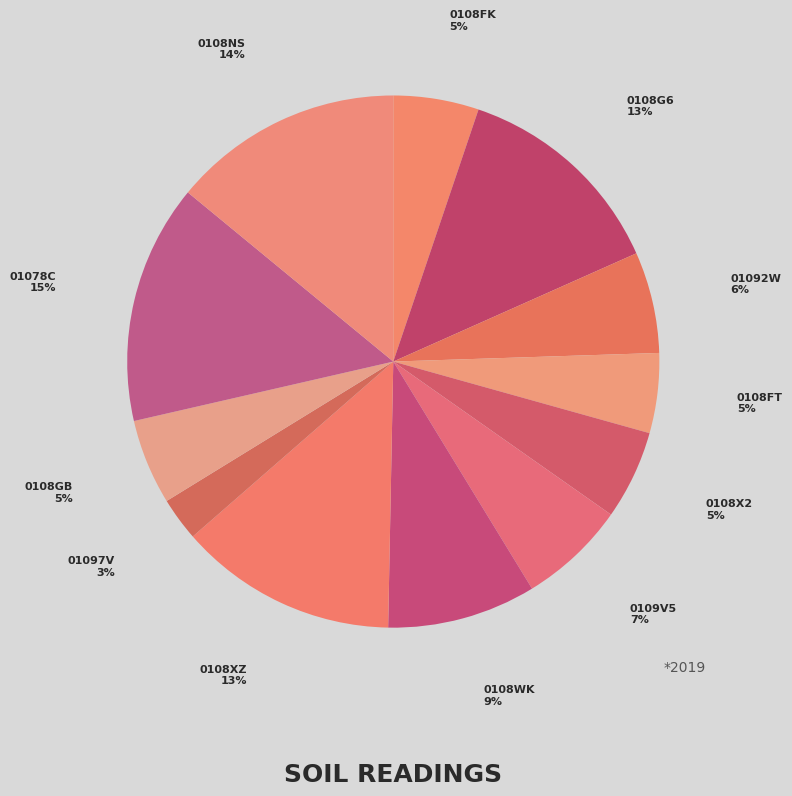

Between 0108XZ and 0108X2, which is larger?

0108XZ